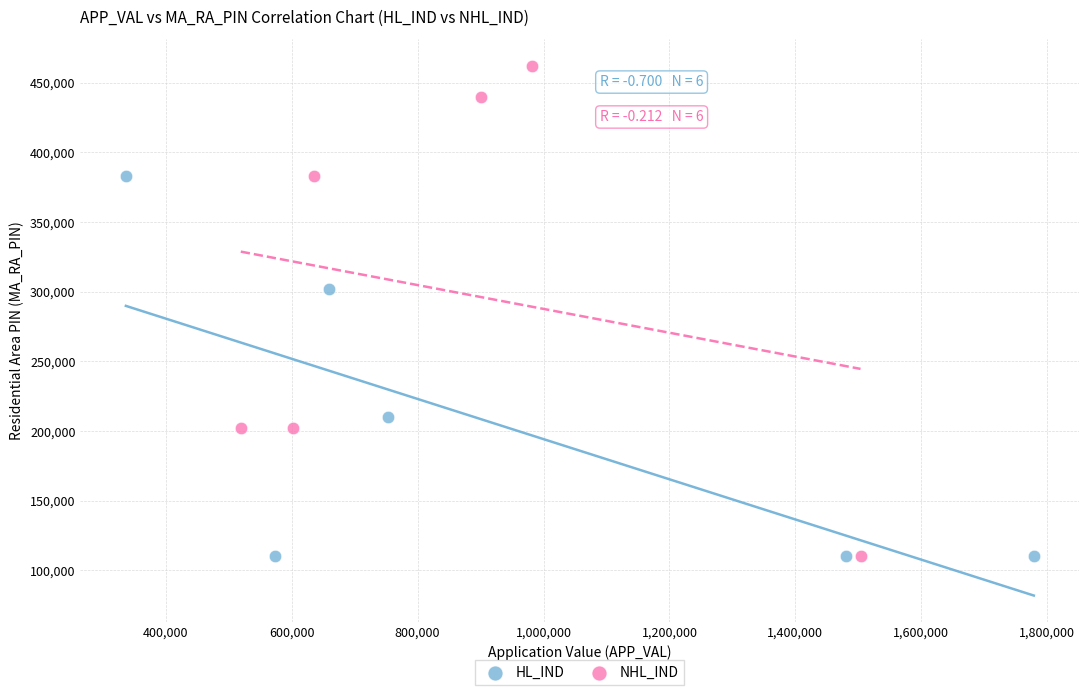

Which series reaches the maximum Y coordinate?

NHL_IND